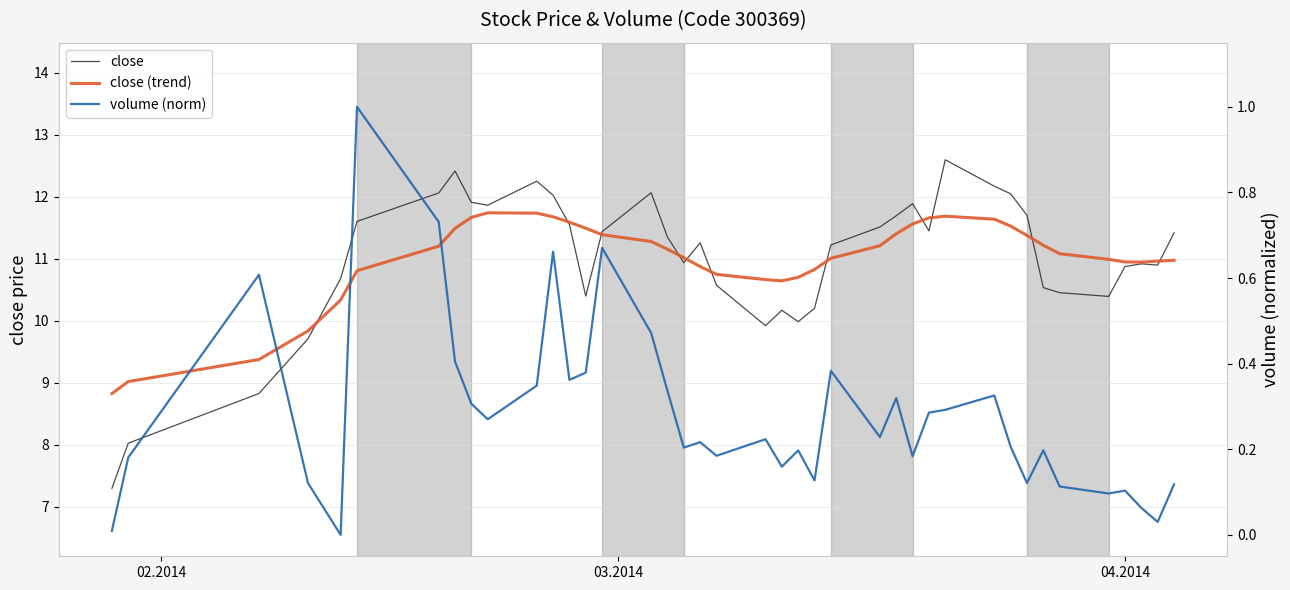

How many interior local valleys does the volume (norm) series have?

12